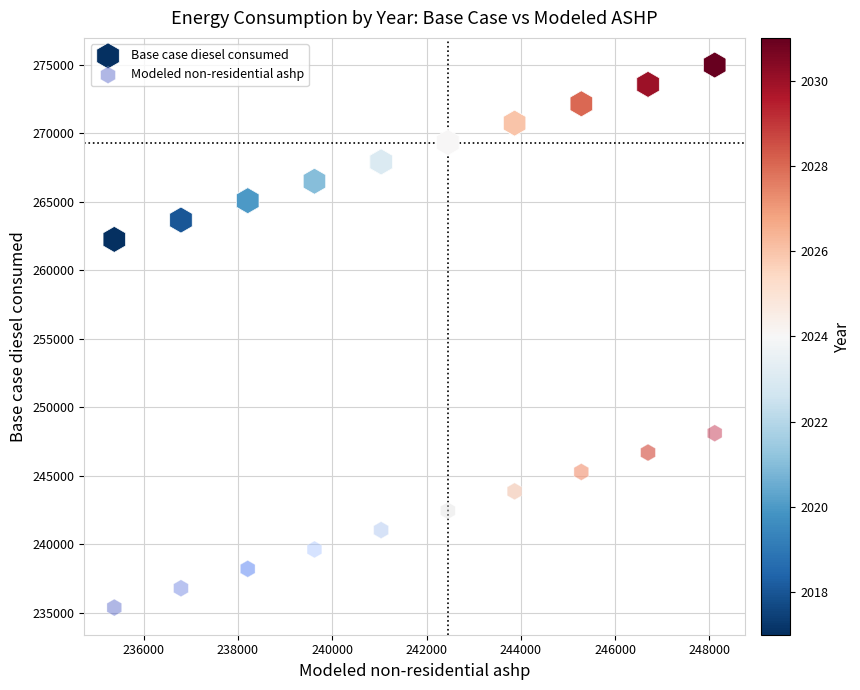

What are all the series names shown in the legend?

Base case diesel consumed, Modeled non-residential ashp